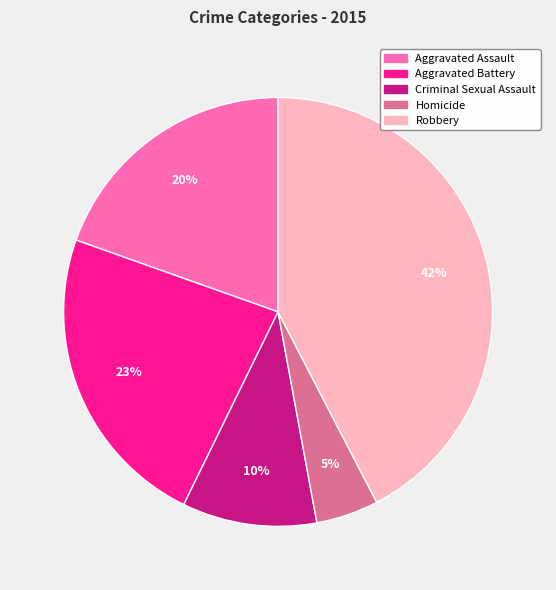

To the nearest percent, what is the combined percentage of Robbery and Aggravated Assault?

62%